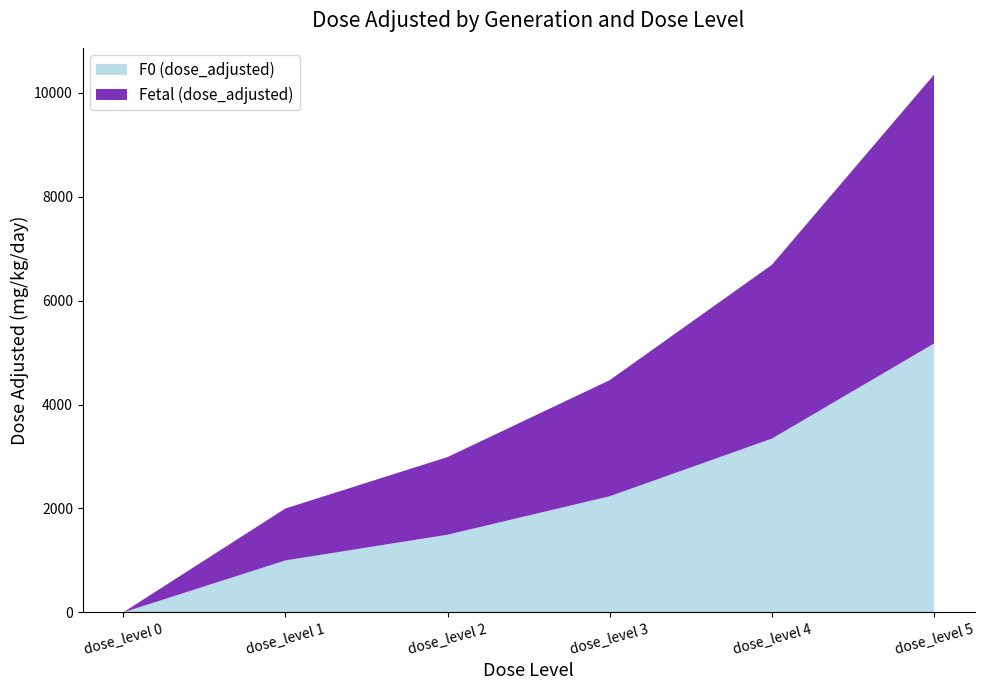

Reading right to left, transcribe all the data shown in this chart.

F0 (dose_adjusted): 5175	3345	2235	1495	1000	0
Fetal (dose_adjusted): 5175	3345	2235	1495	1000	0